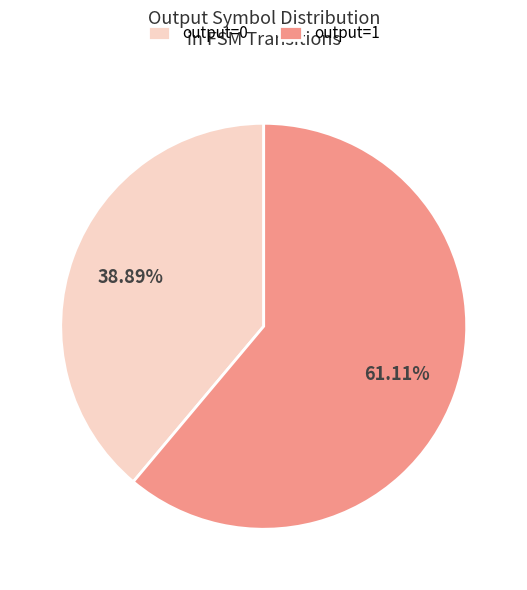

Rank the categories by value from highest to lowest.

output=1, output=0